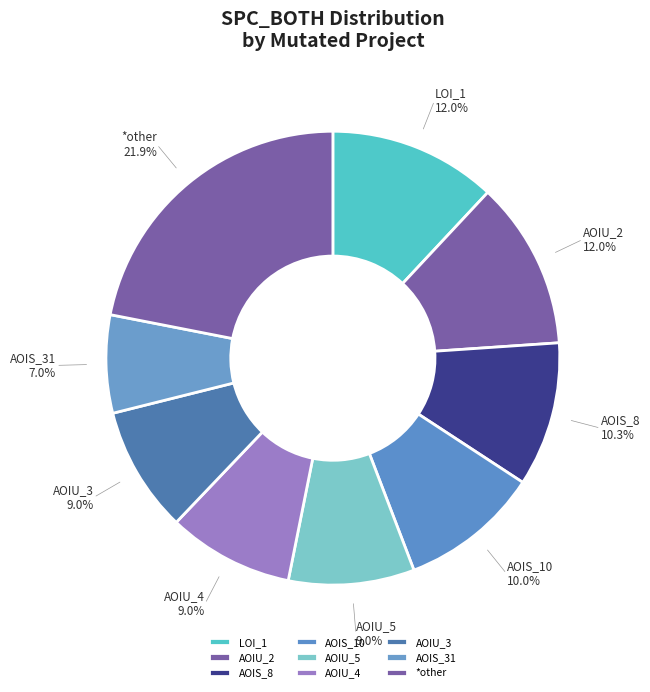

Which slice is the largest?

*other